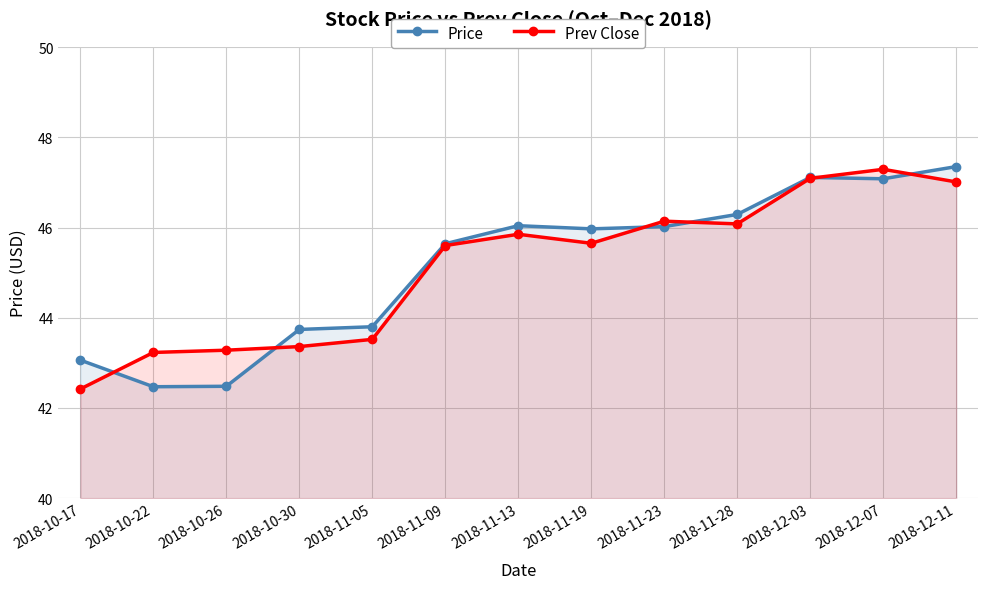

Where do Prev Close and Price first cross each other?

2018-10-17 and 2018-10-22